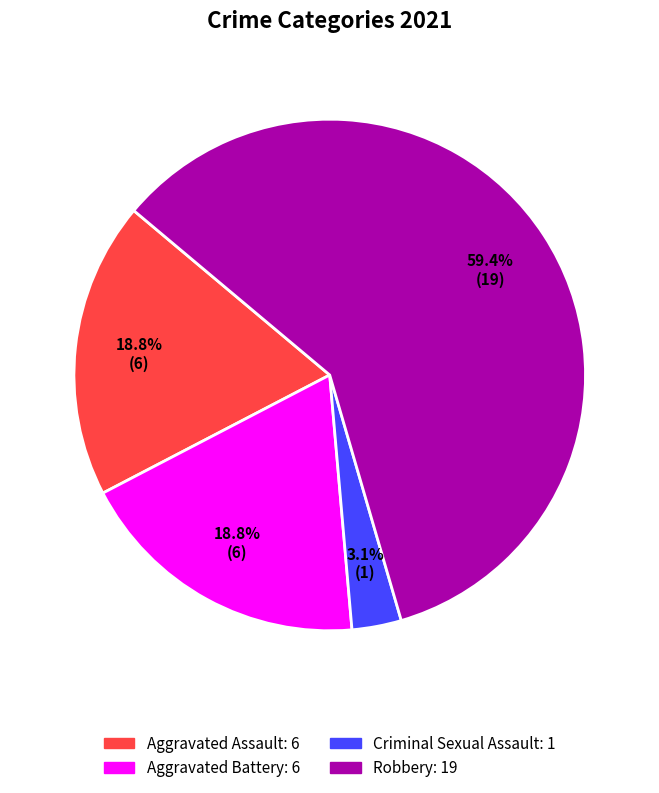

Which has a higher value, Robbery or Aggravated Battery?

Robbery